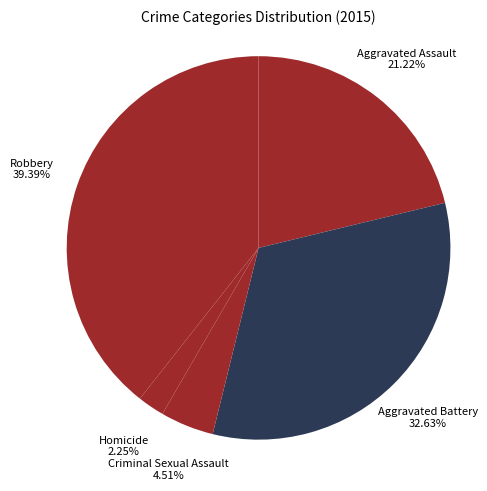

How many segments does this pie chart have?

5